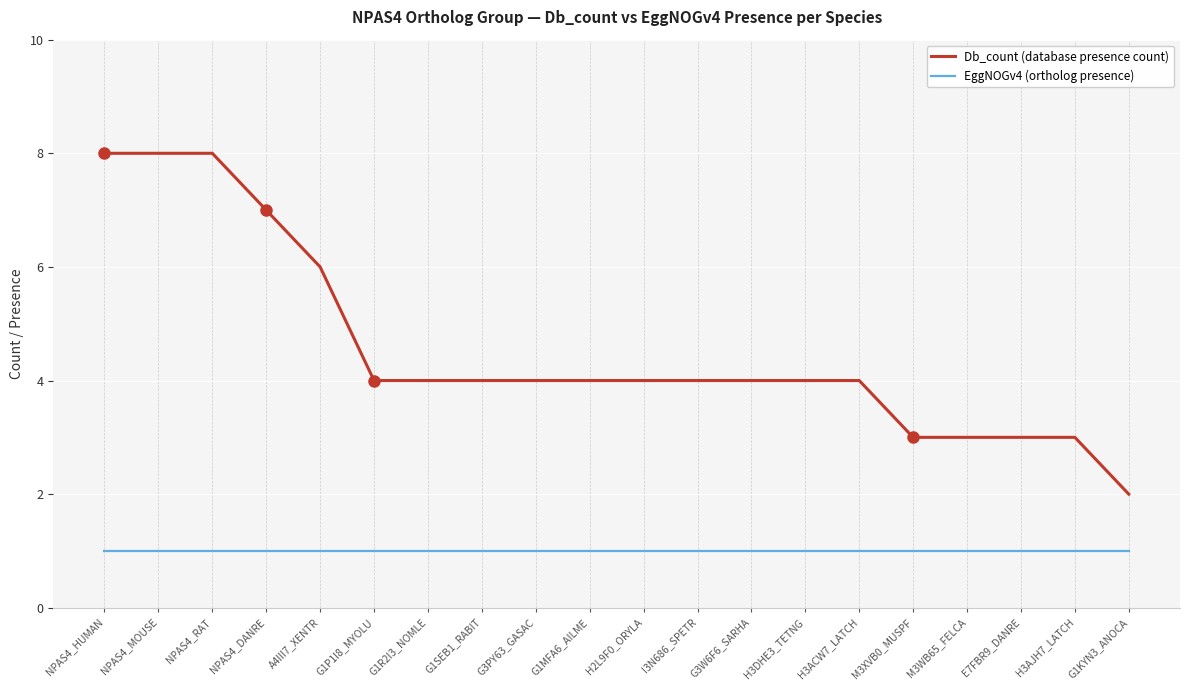

Which category has the lowest value in the Db_count (database presence count) series?

G1KYN3_ANOCA